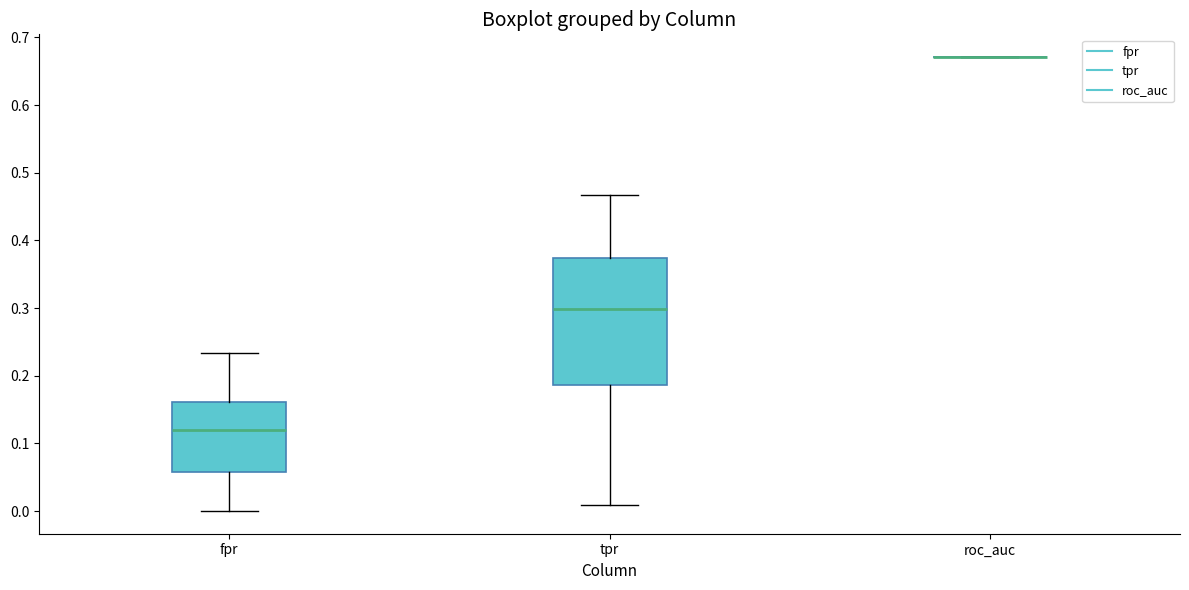

Which box is the tallest, from its lower edge to its upper edge?

tpr